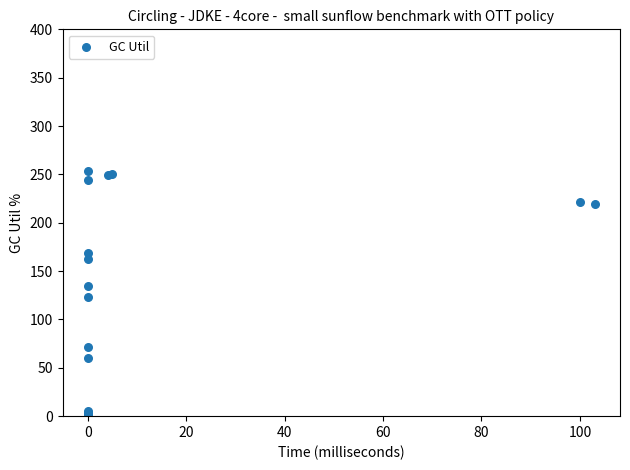

What Y value in the scatter plot is closest to 127?

123